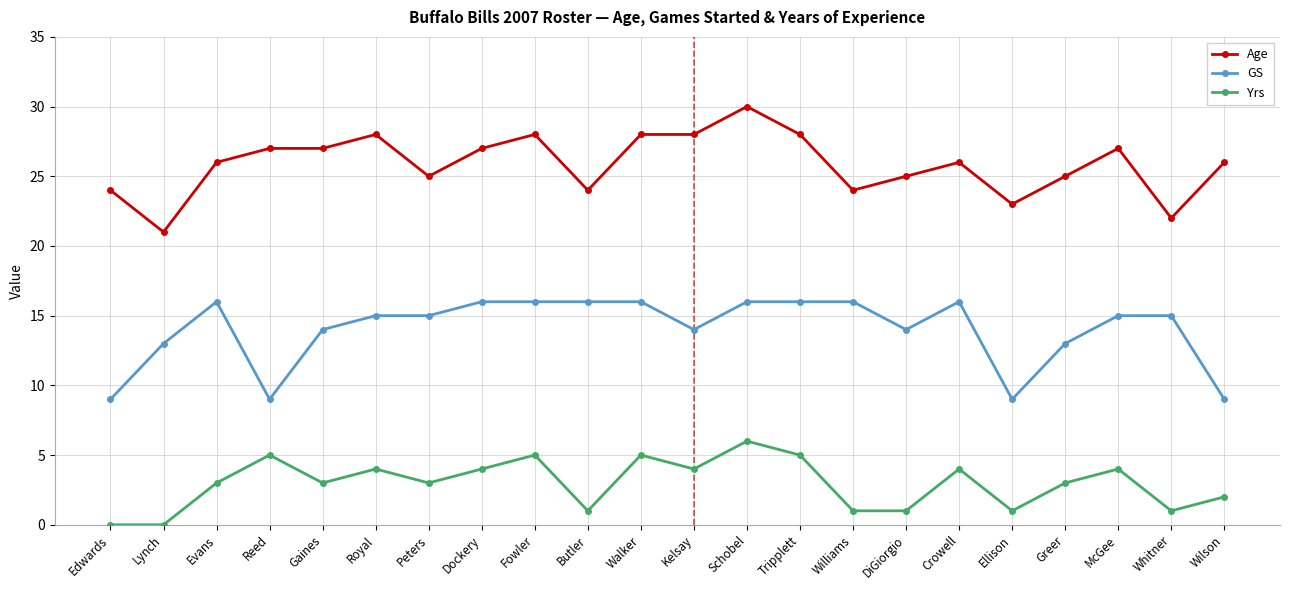

What is the difference between the maximum and minimum values in the GS series?

7